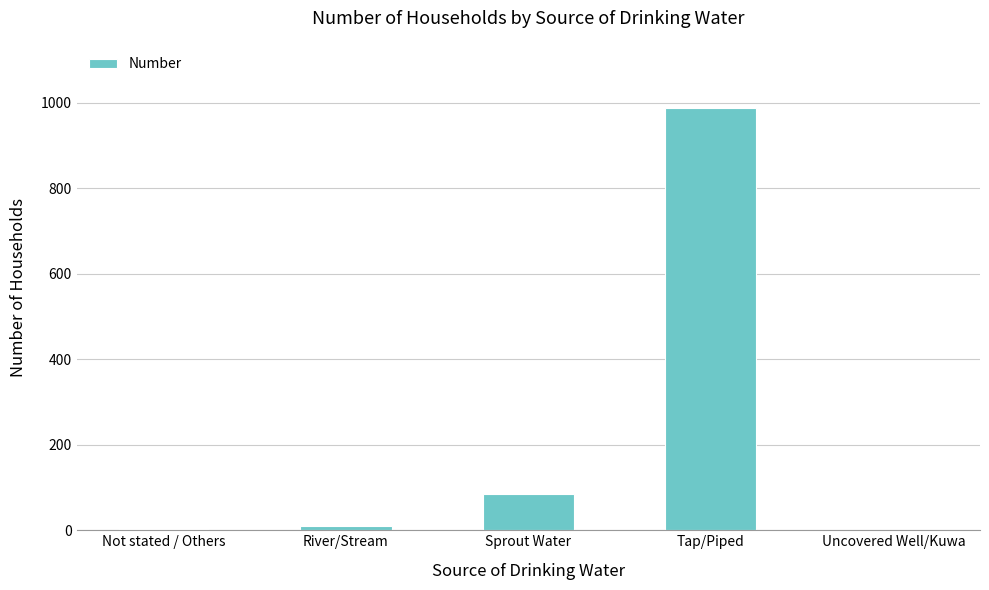

The chart shows a value of 551 at Tap/Piped. True or false?

False